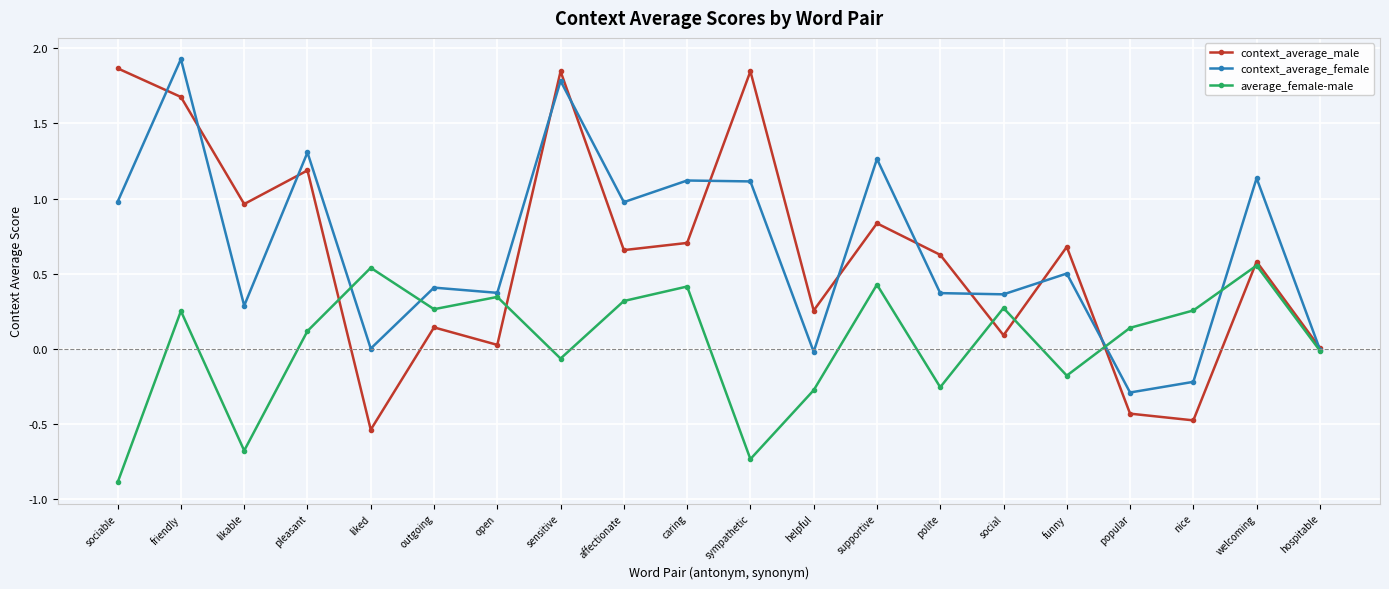

Between which two adjacent categories do context_average_female and average_female-male first intersect?

pleasant and liked